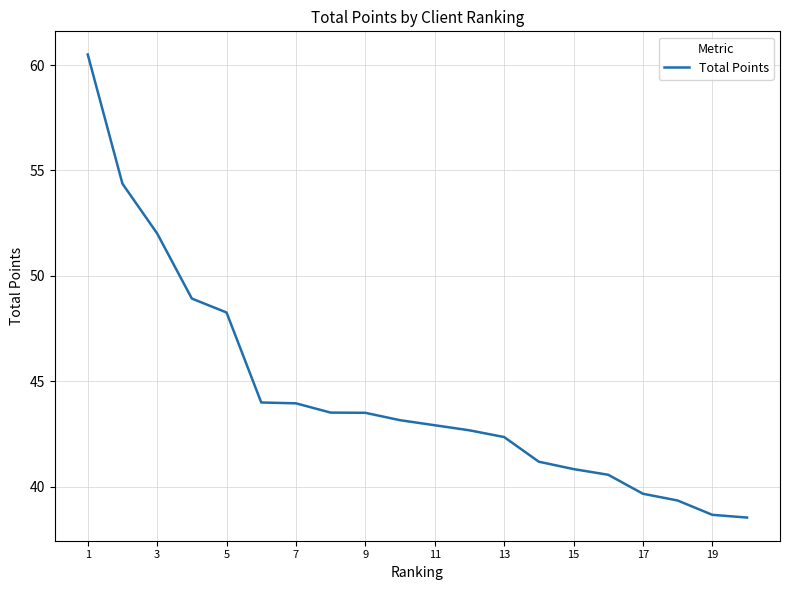

What is the smallest value displayed?

38.5